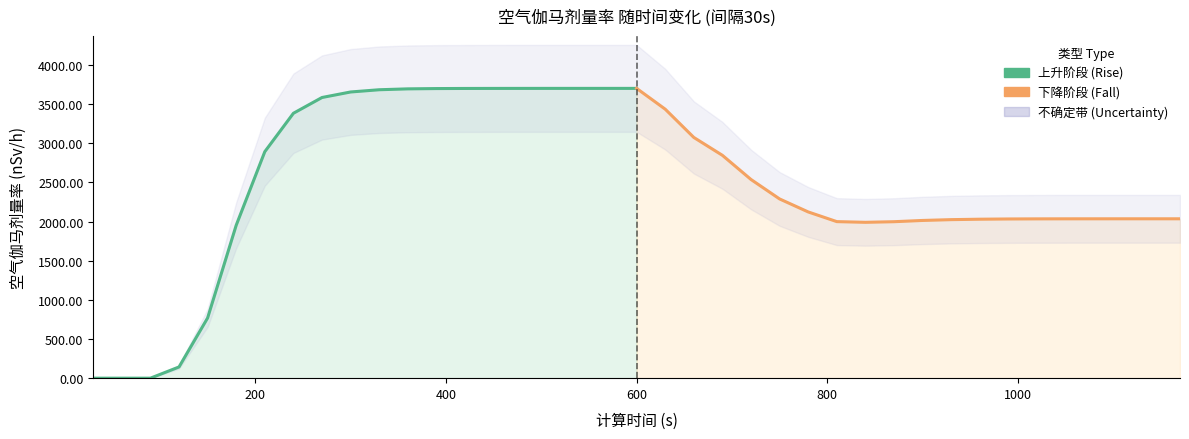

Rank the series by their average value, from highest to lowest.

上升阶段 (Rise), 下降阶段 (Fall)